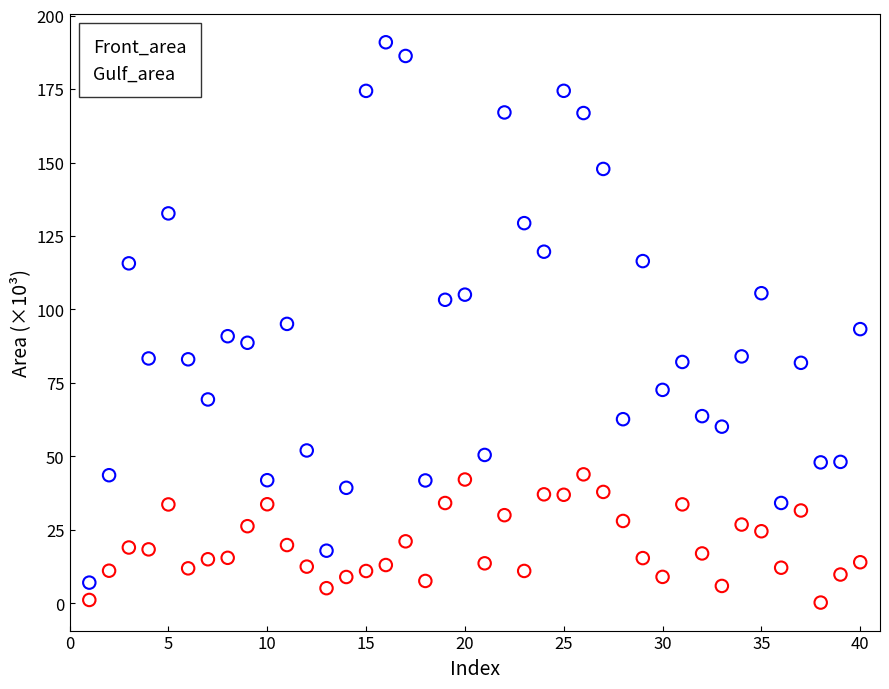

Across all data points, what is the range of X values (max minus min)?

39.0